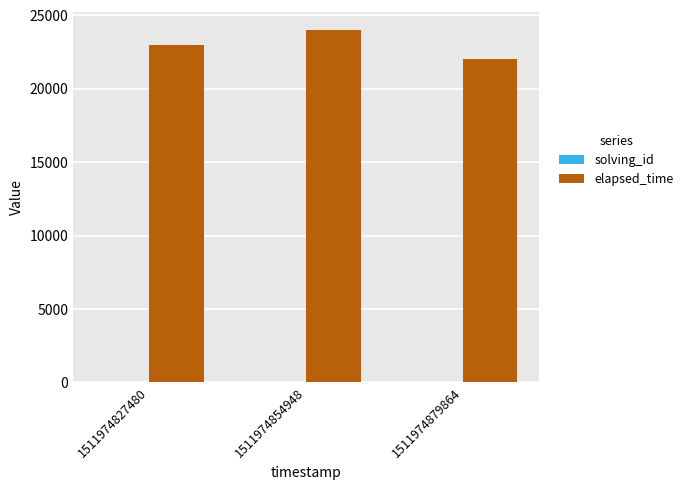

Count the elapsed_time values in the range 22000 to 24000.

3